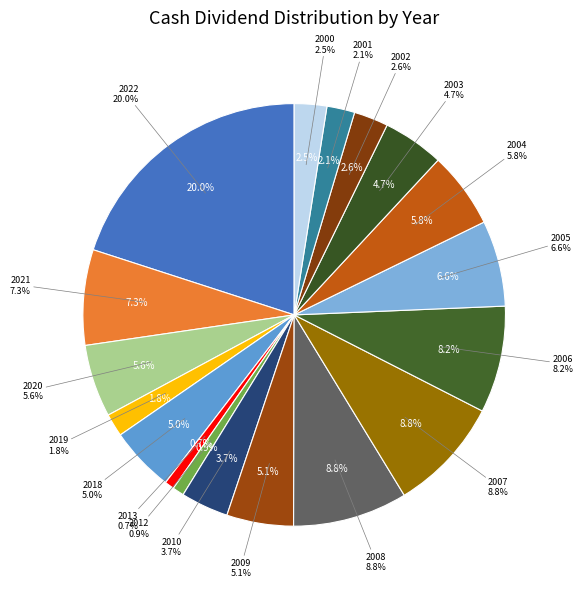

To the nearest percent, what is the average slice percentage?

6%